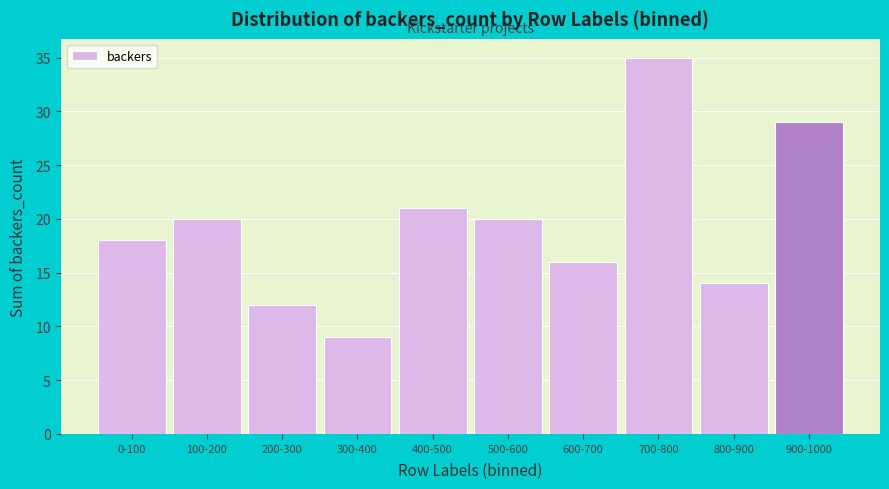

Reading right to left, transcribe all the data shown in this chart.

900-1000=29	800-900=14	700-800=35	600-700=16	500-600=20	400-500=21	300-400=9	200-300=12	100-200=20	0-100=18